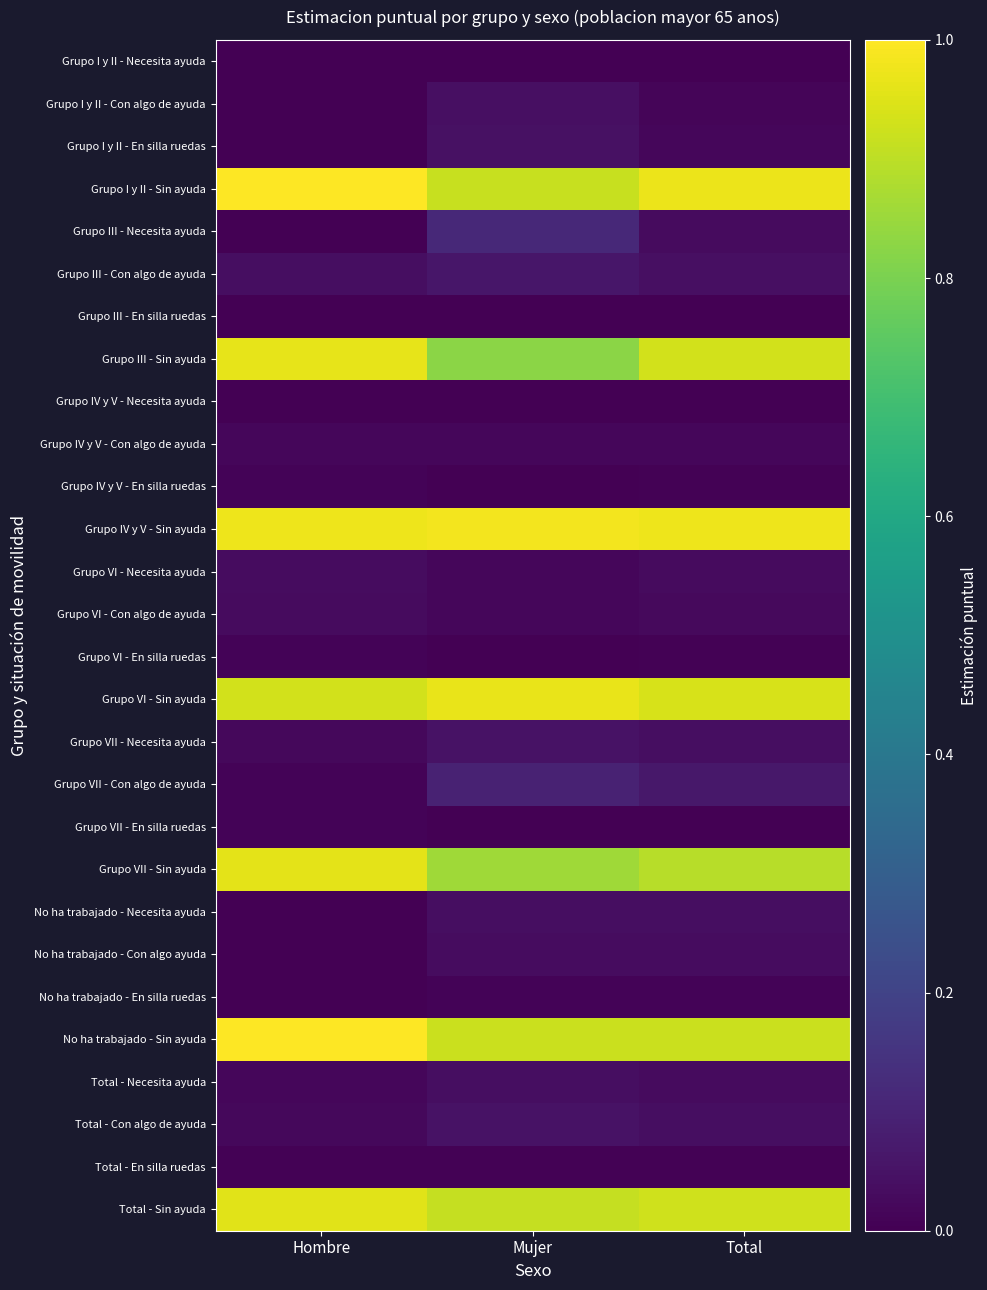

Which series changed the most between Hombre and Total?

No ha trabajado - Sin ayuda